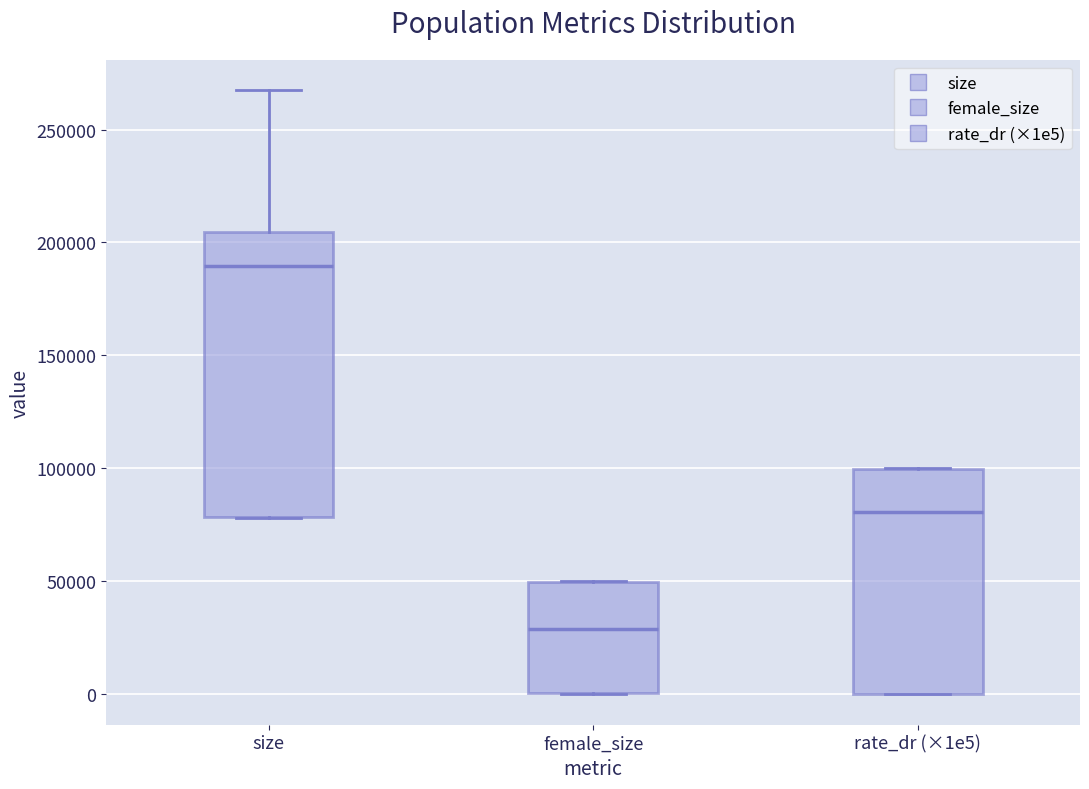

Reading left to right, read every box against the y-axis: the position of its median line, the range the box covers, and the ends of its whiskers. The values are not printed on the chart, so give them approximately, as read against the axis.

size: median 190000, box 80000 to 205000, whiskers 80000 to 265000
female_size: median 30000, box 0 to 50000, whiskers 0 to 50000
rate_dr (×1e5): median 80000, box 0 to 100000, whiskers 0 to 100000